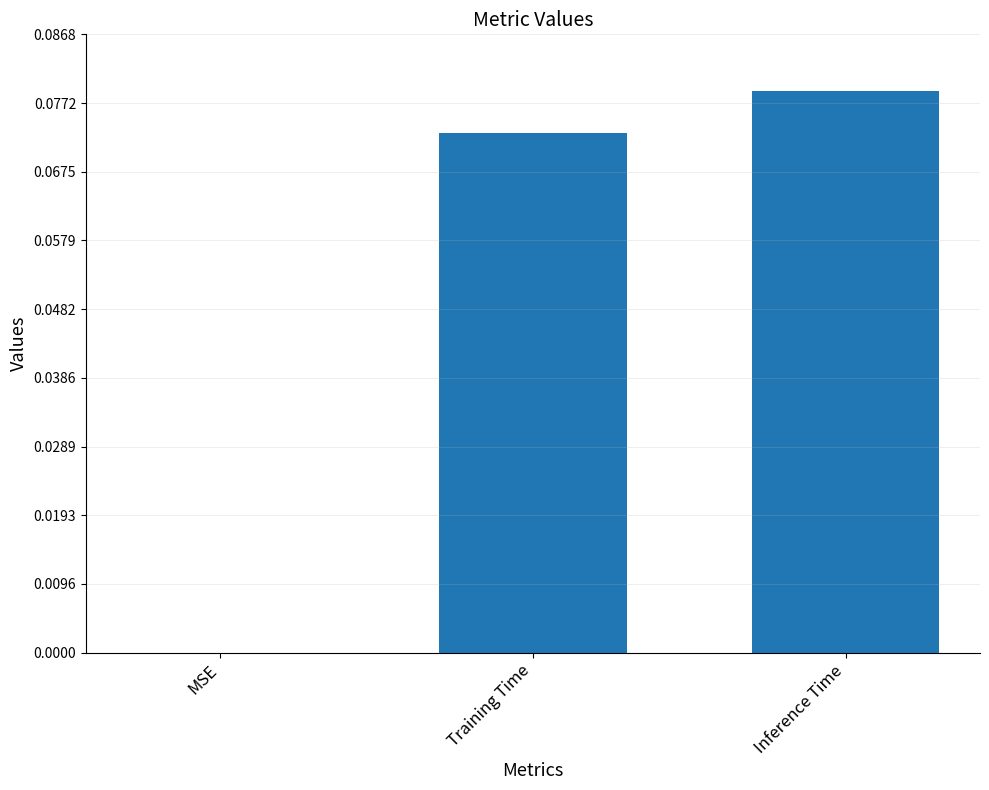

How many positive values are there?

2